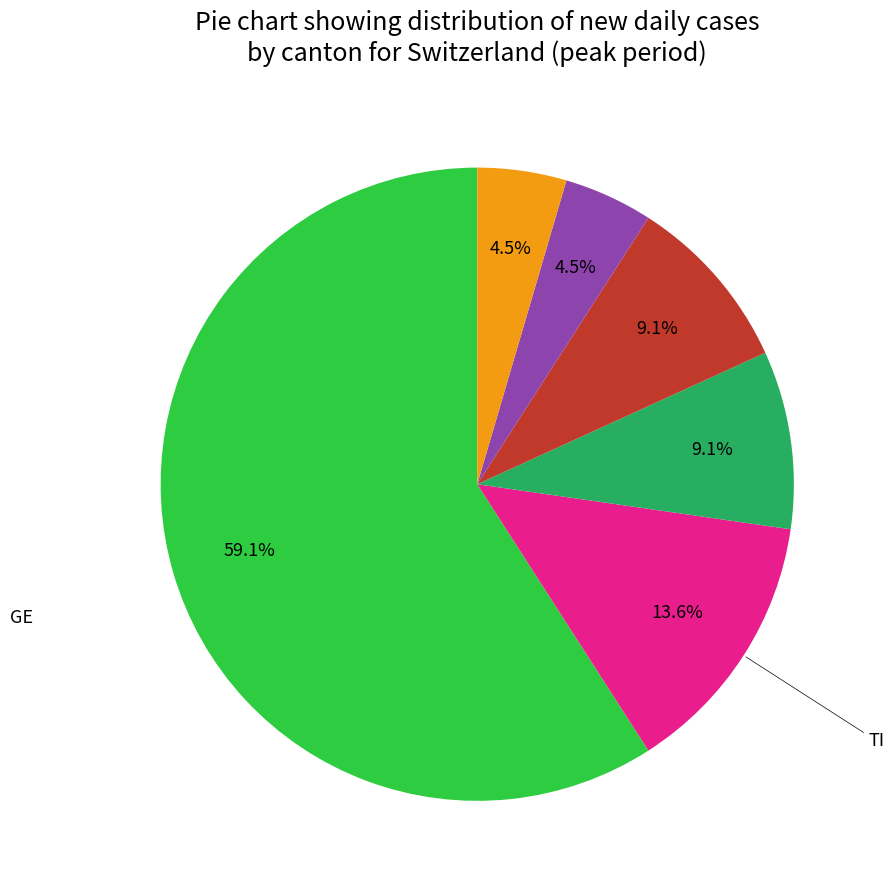

Is there a majority slice in this chart?

Yes